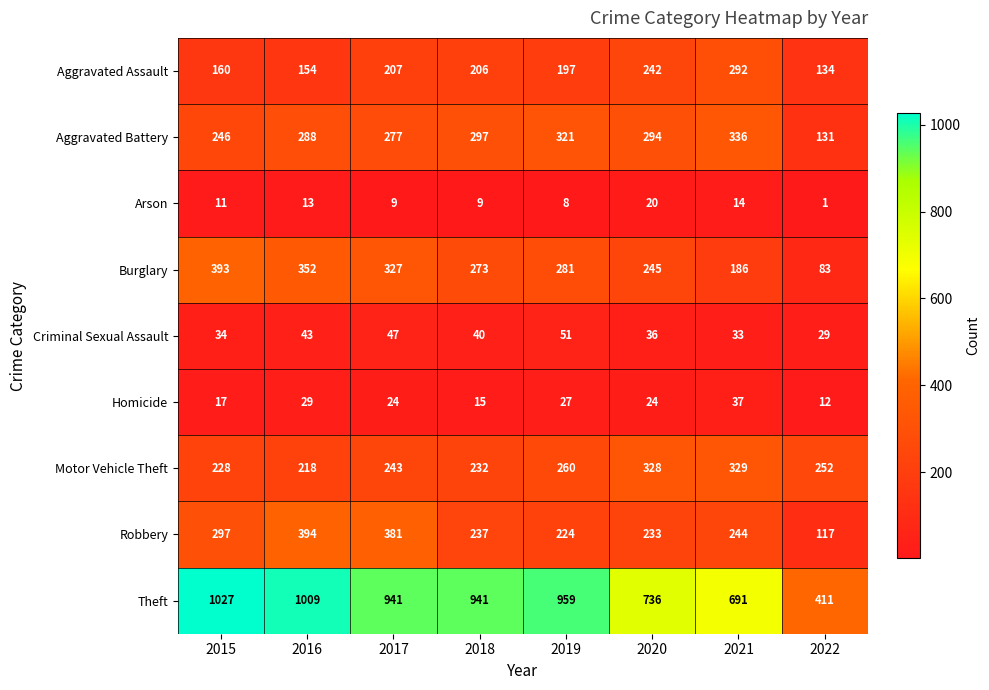

The value of Motor Vehicle Theft at 2016 is 369. True or false?

False